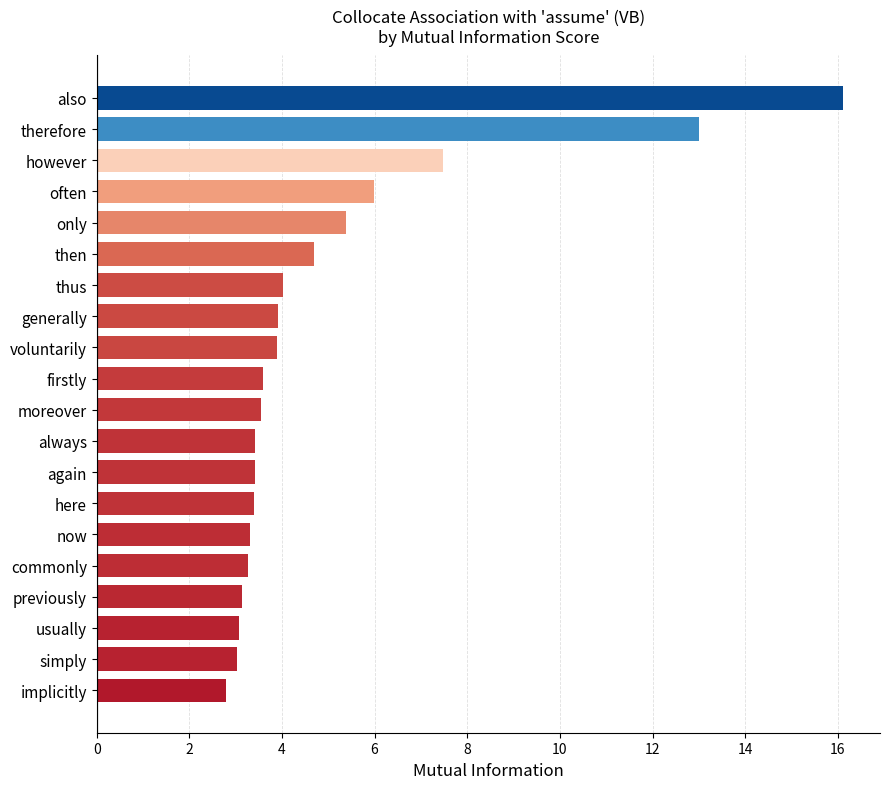

Which category has the highest value across all series?

also